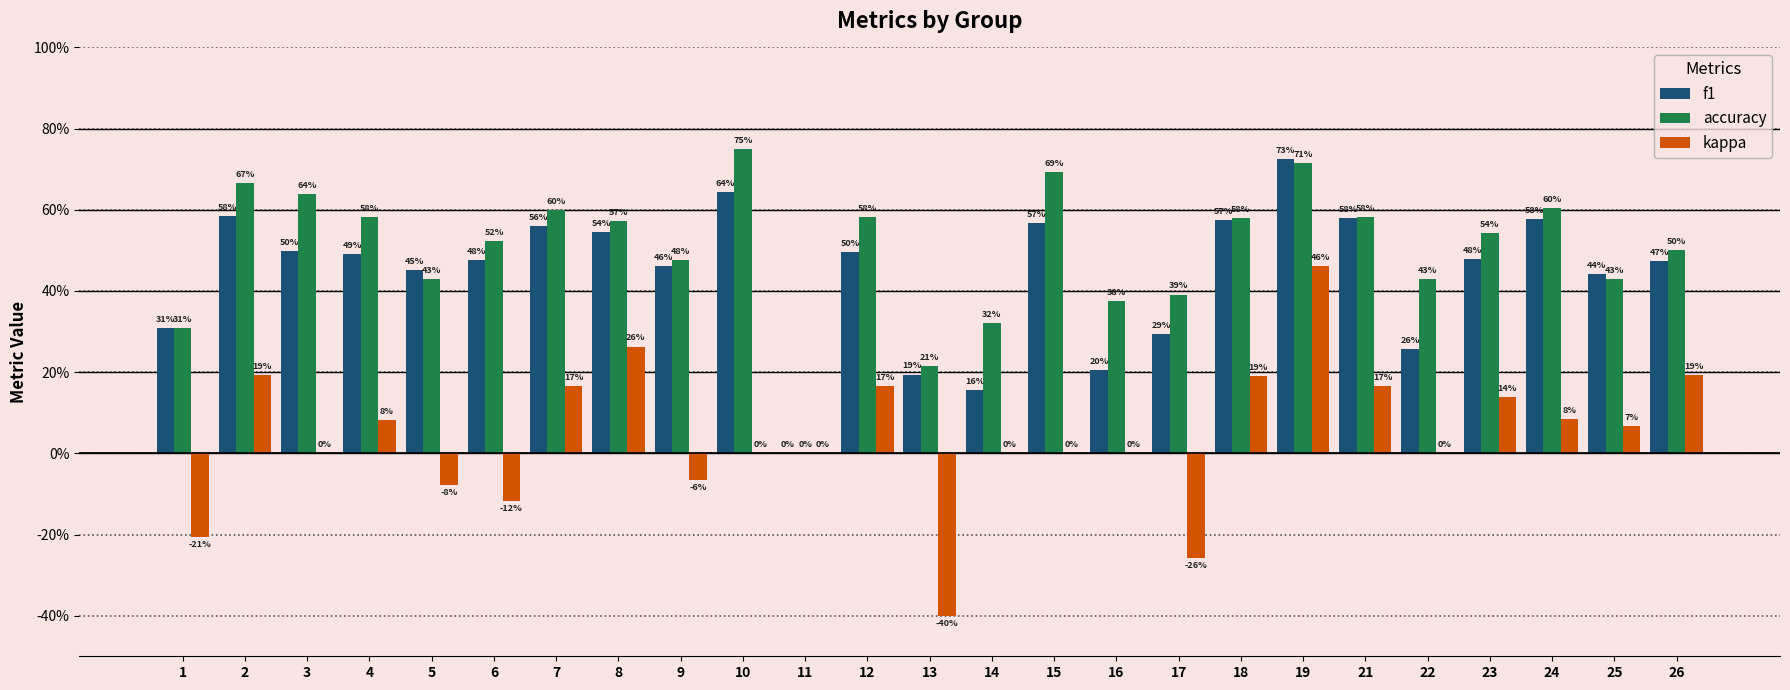

Is it true that f1 equals 0.6 at 15?

True